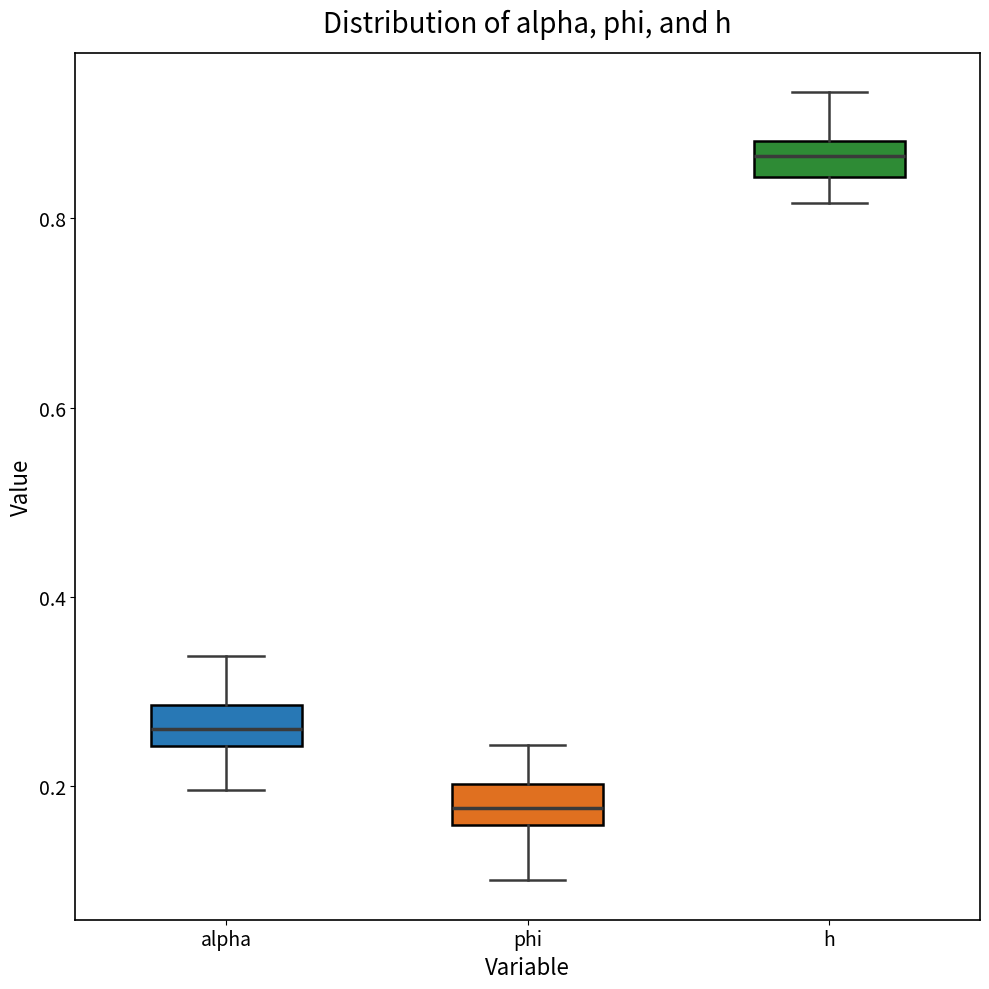

Reading left to right, transcribe this box plot: for each box, give where its median line is, the range the box spans, and where its two whiskers end, as read against the y-axis. The values are not printed on the chart, so give them approximately, as read against the axis.

alpha: median 0.26, box 0.24 to 0.28, whiskers 0.20 to 0.34
phi: median 0.18, box 0.16 to 0.20, whiskers 0.10 to 0.24
h: median 0.86, box 0.84 to 0.88, whiskers 0.82 to 0.94